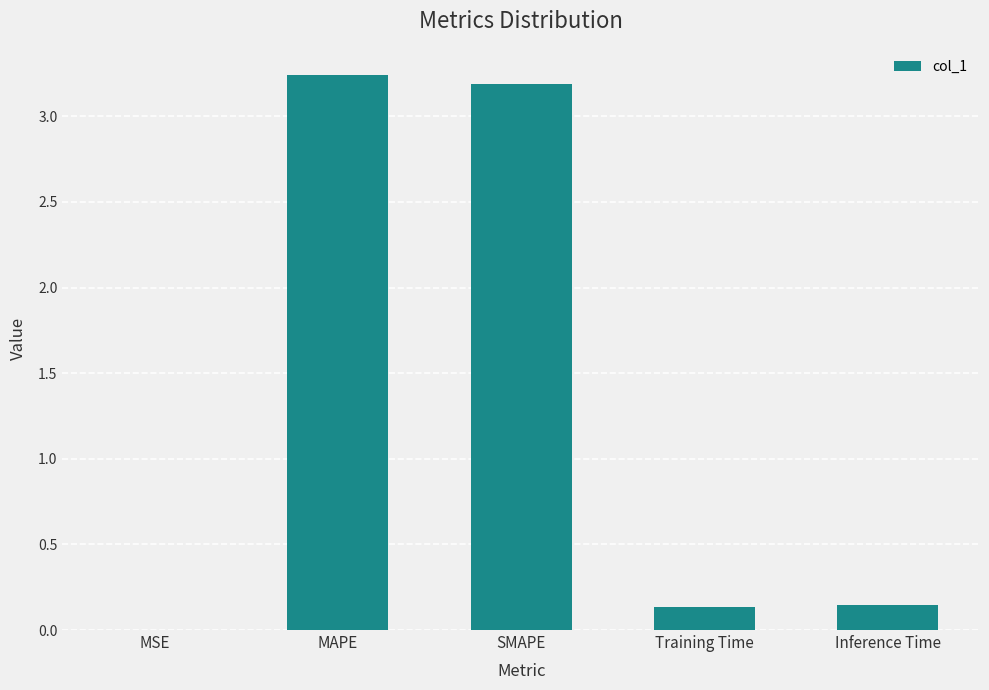

What is the change in value from MAPE to Inference Time?

-3.1